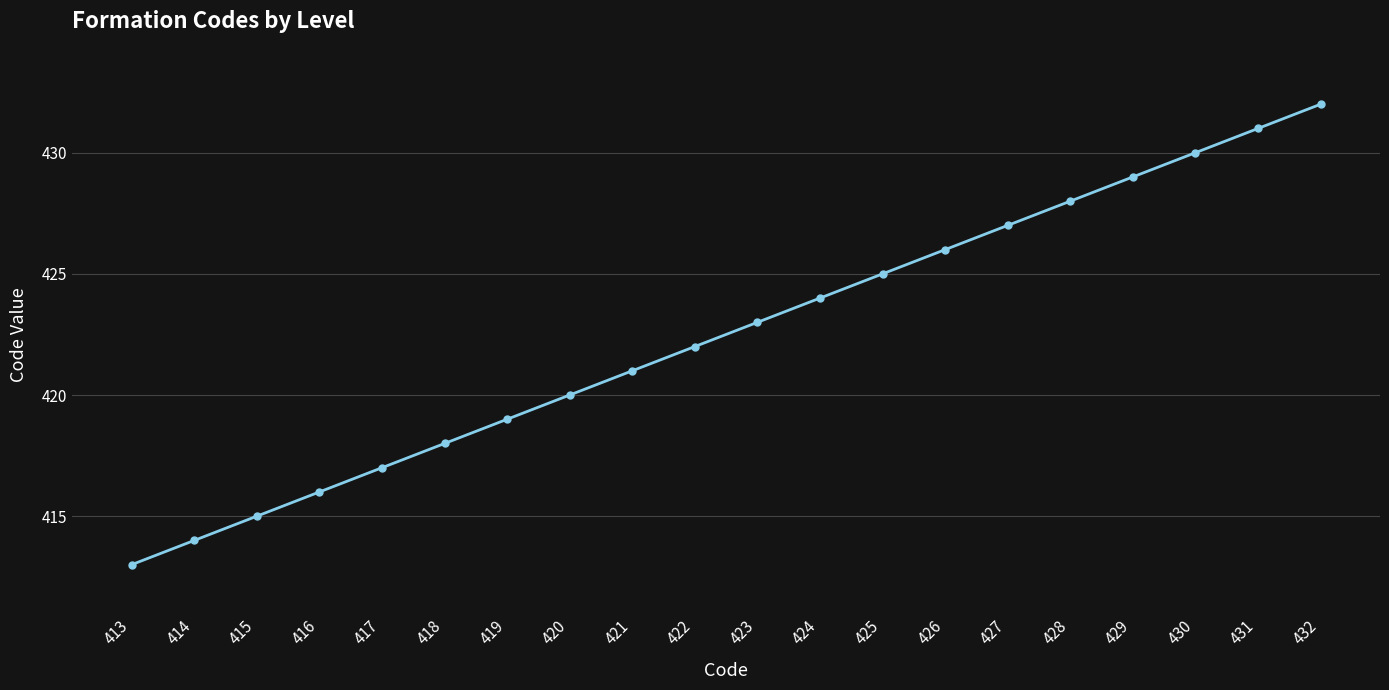

Reading left to right, what are all the values shown in this chart?

413	414	415	416	417	418	419	420	421	422	423	424	425	426	427	428	429	430	431	432